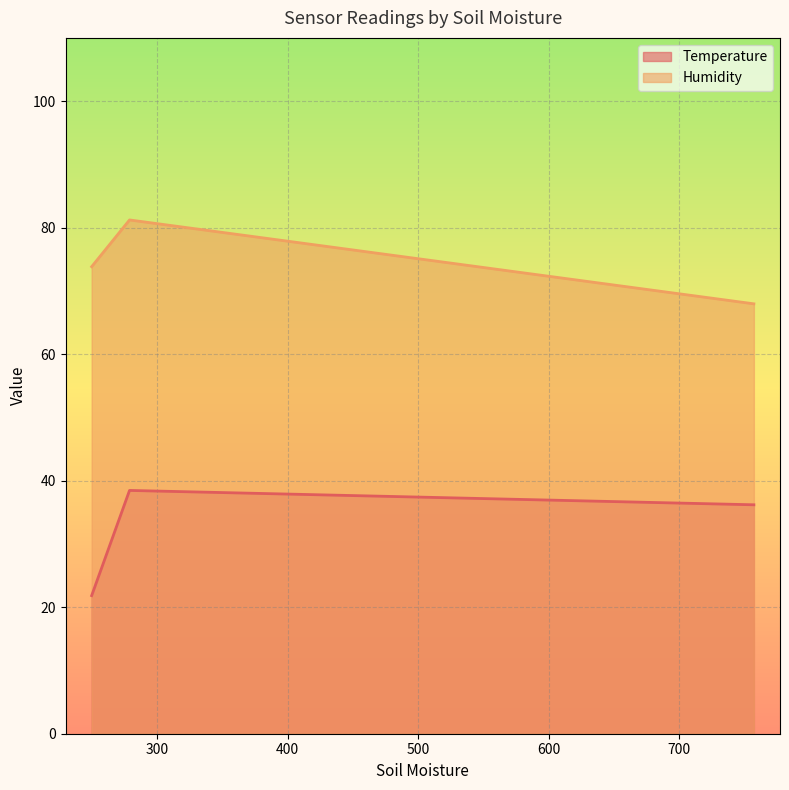

What is the maximum value for Humidity?

81.2